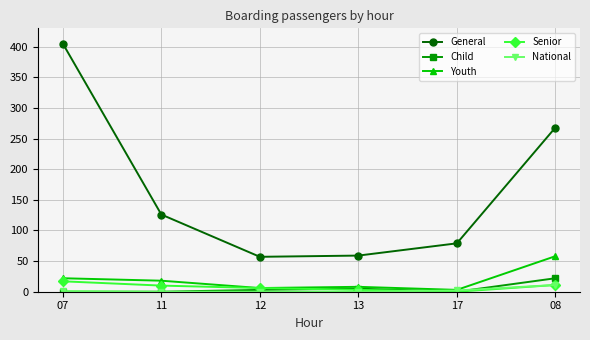

Is the value of General at 07 greater than the value of Senior at 08?

Yes